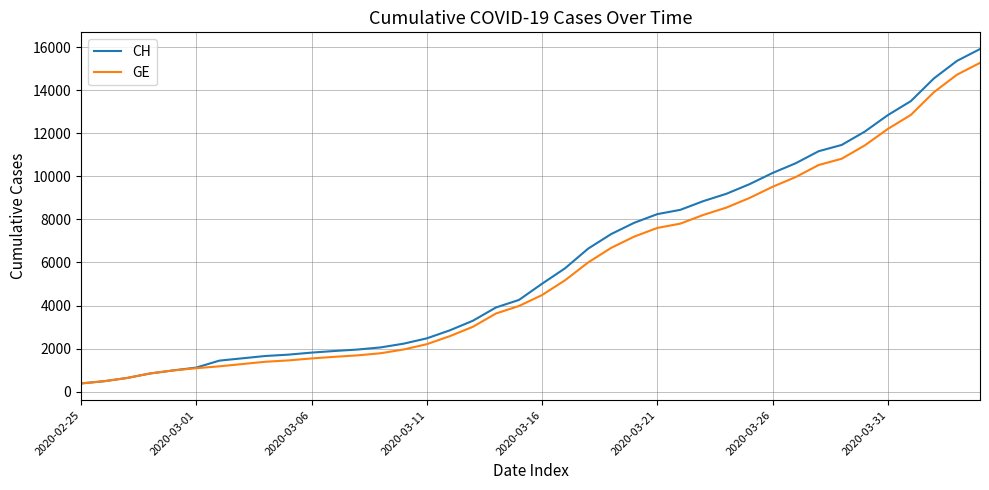

Rank the series by their maximum value, from lowest to highest.

GE, CH